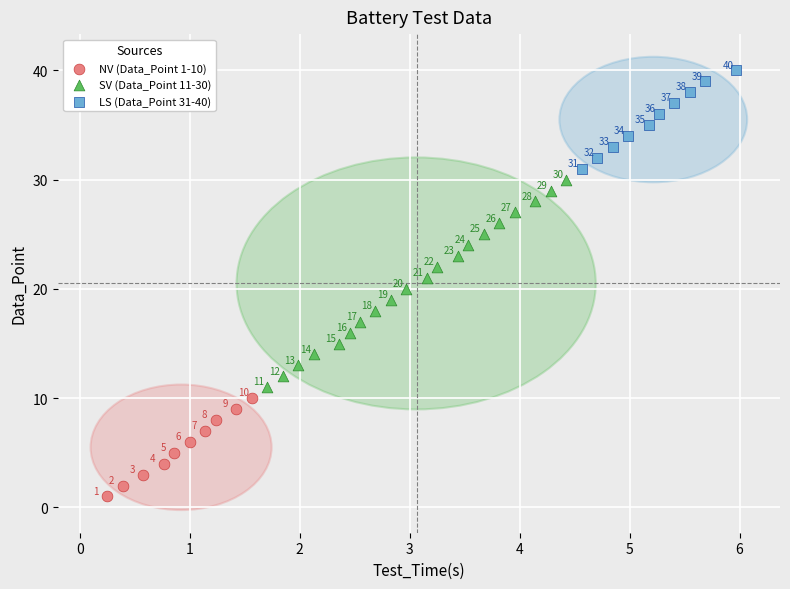

Which series reaches the minimum Y coordinate?

NV (Data_Point 1-10)